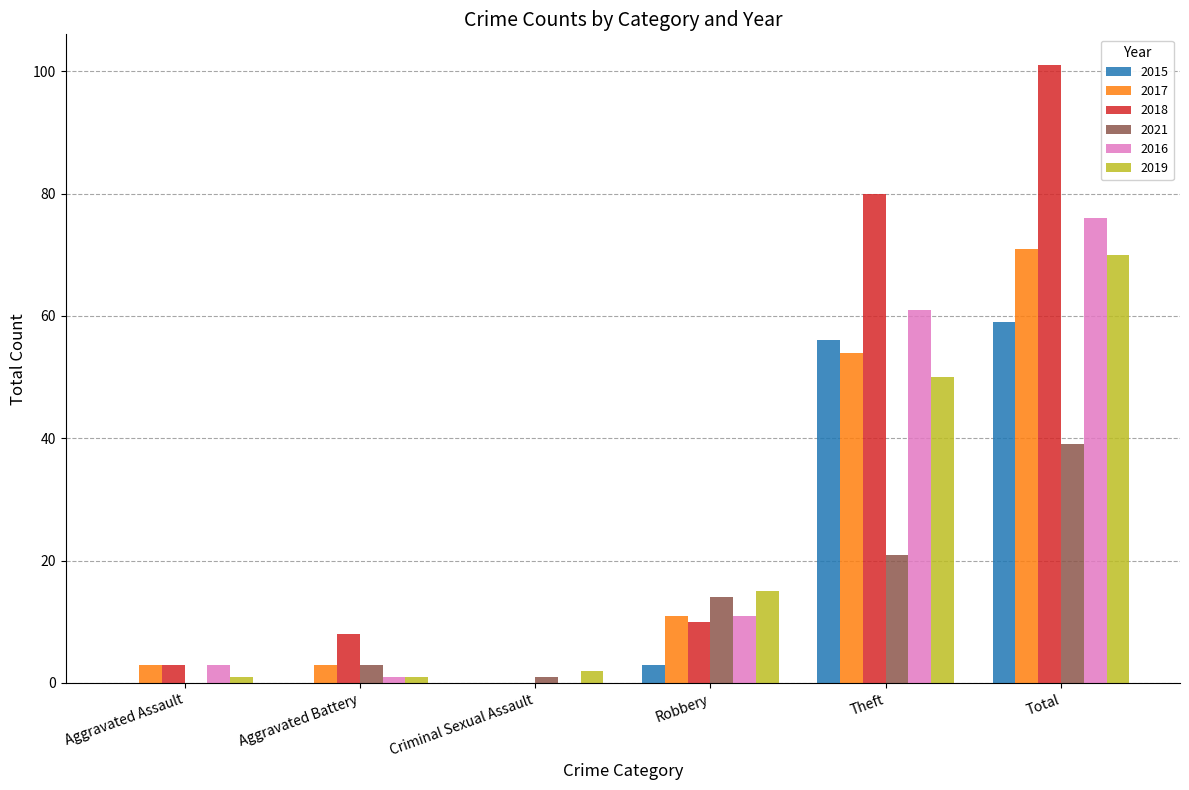

The 2018 series shows 10 at Robbery. True or false?

True